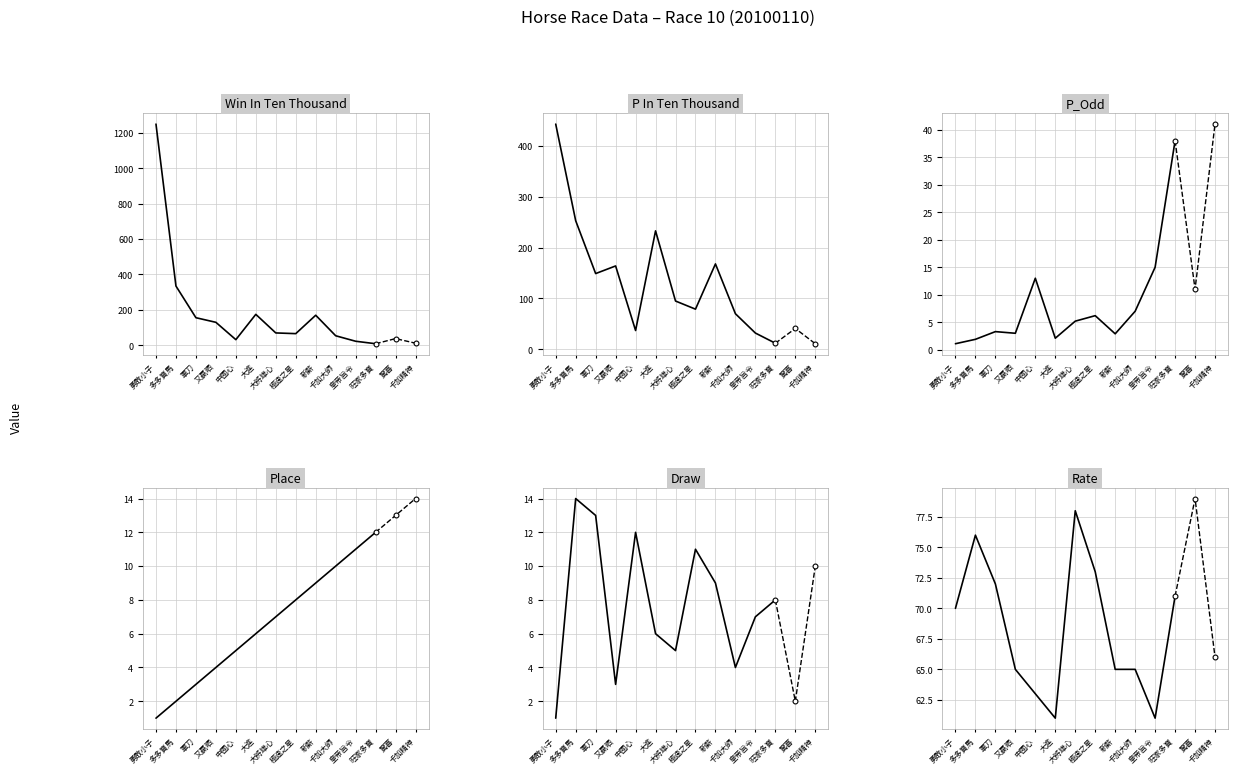

What is the difference between the maximum and second lowest values in the WinInTenThousand series?

1227.0